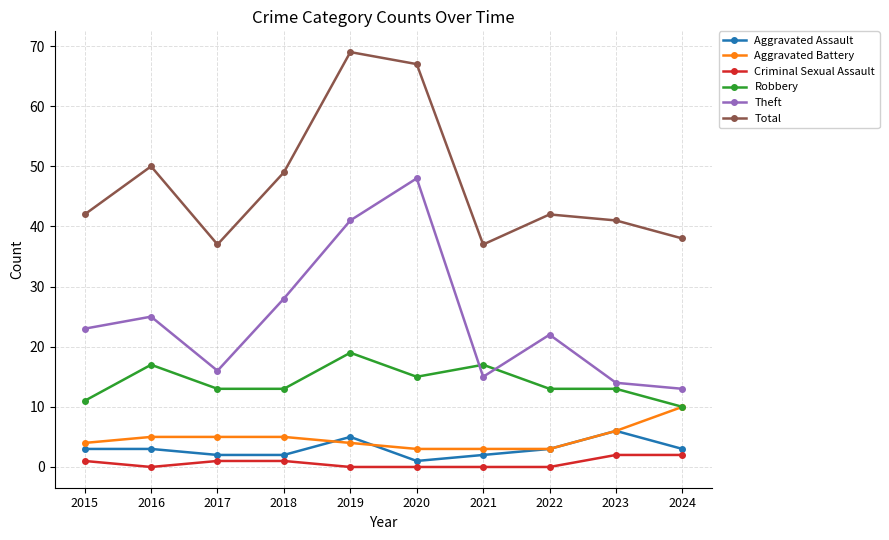

What is the difference between the maximum and second lowest values in the Robbery series?

8